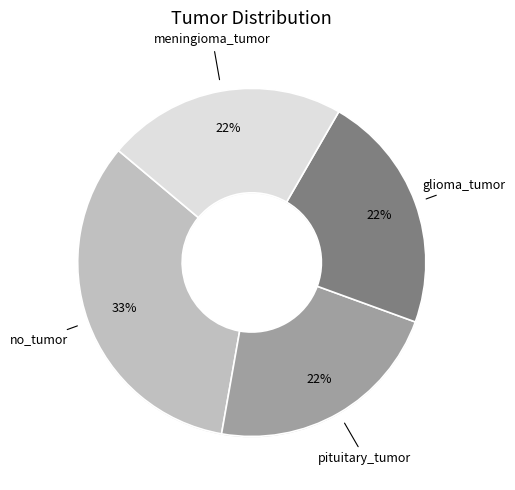

Is there a majority slice in this chart?

No